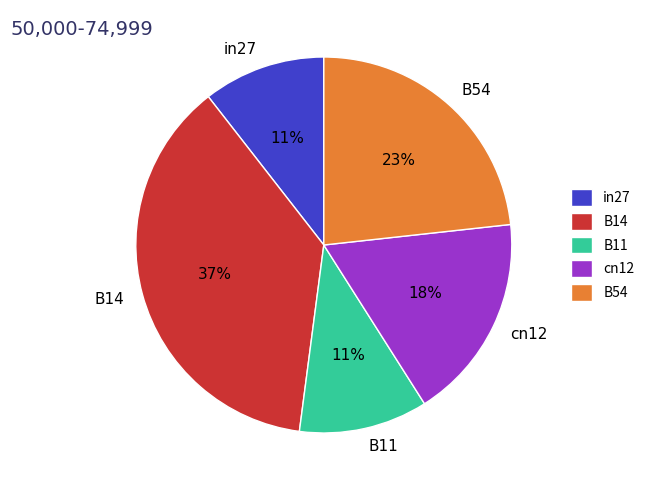

To the nearest percent, what percentage of the pie is cn12?

18%